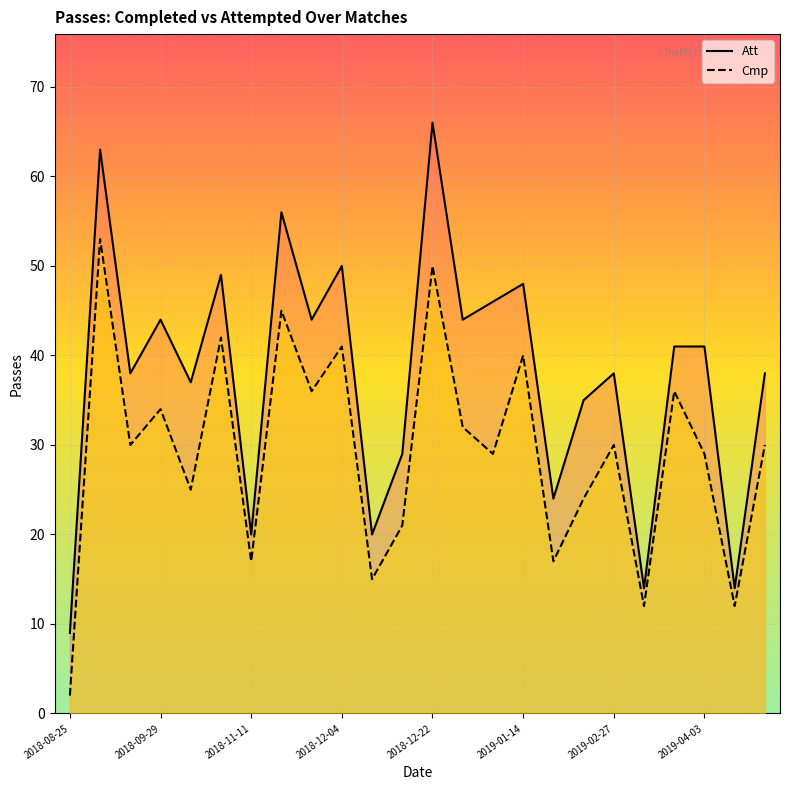

At 10, list the series in order from smallest to largest.

Cmp, Att